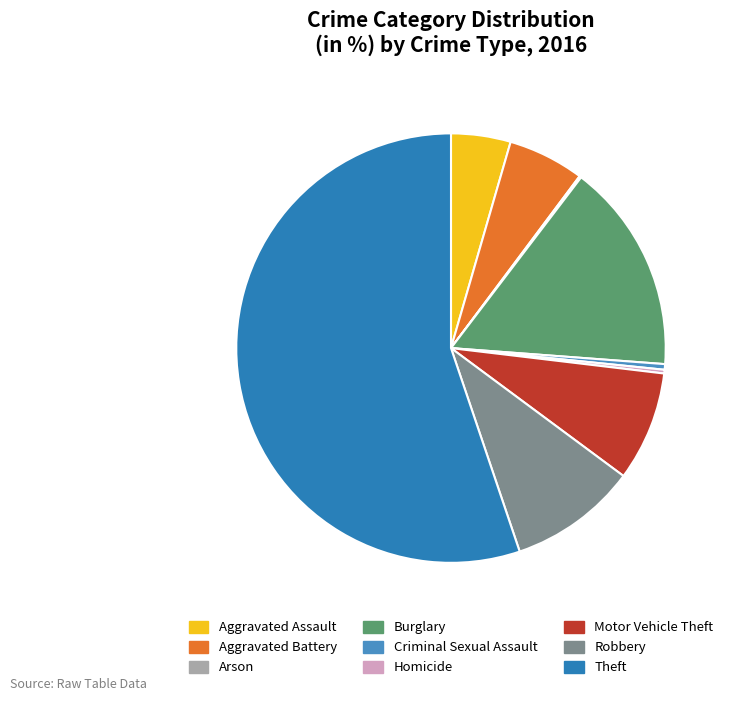

To the nearest percent, what is the average slice percentage?

11%